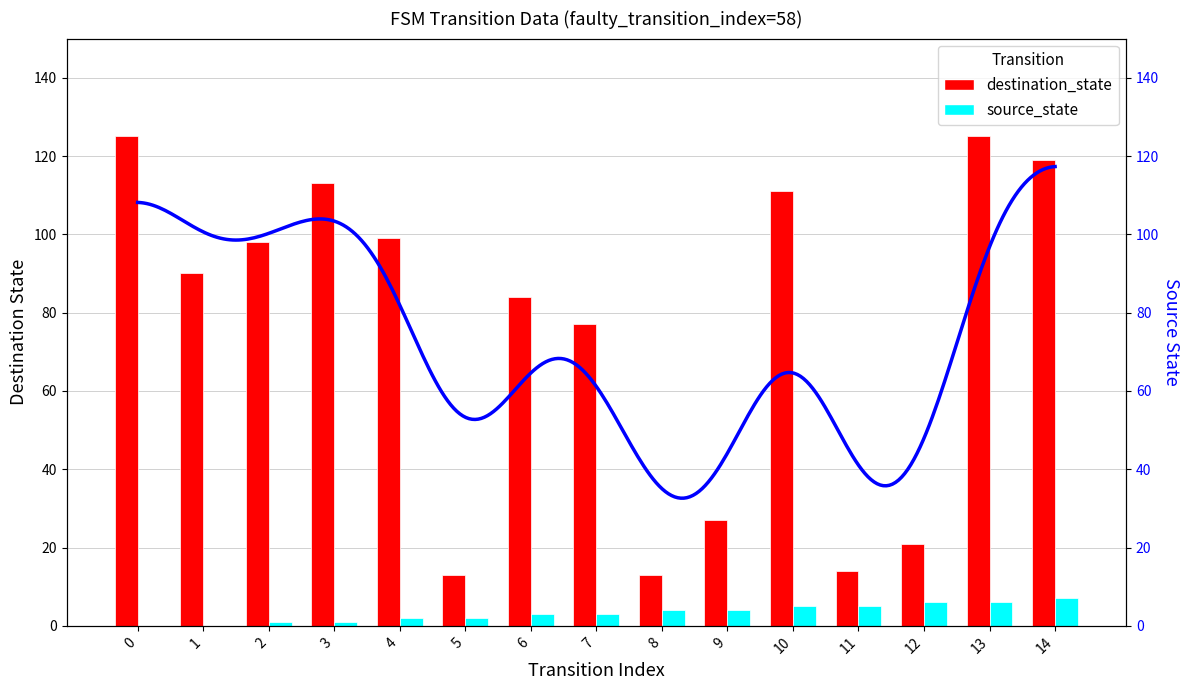

How many data points in destination_state are above 90?

7